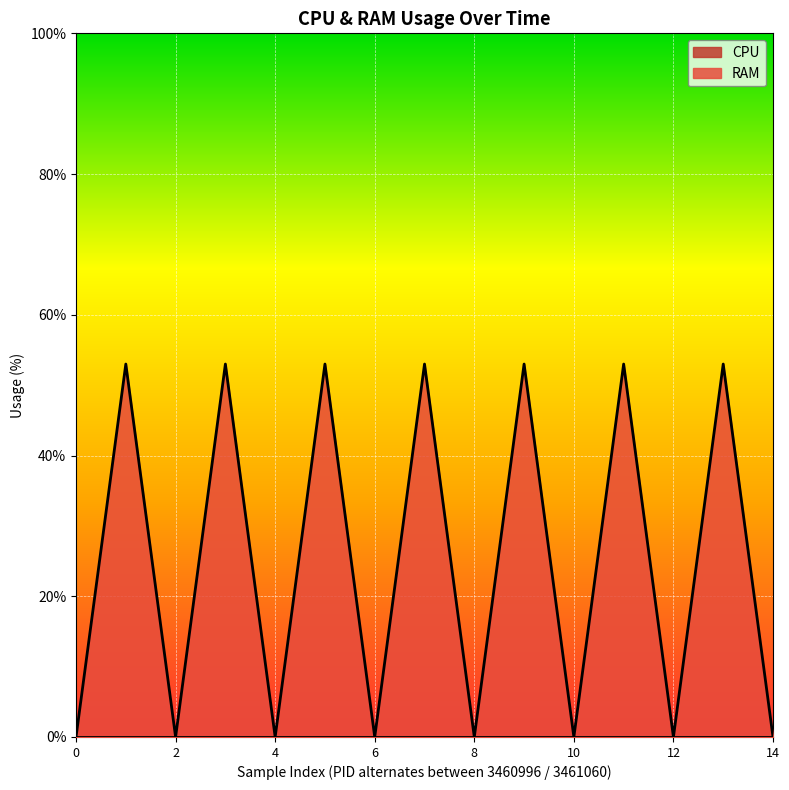

Does the chart display data point markers on the line(s)?

No